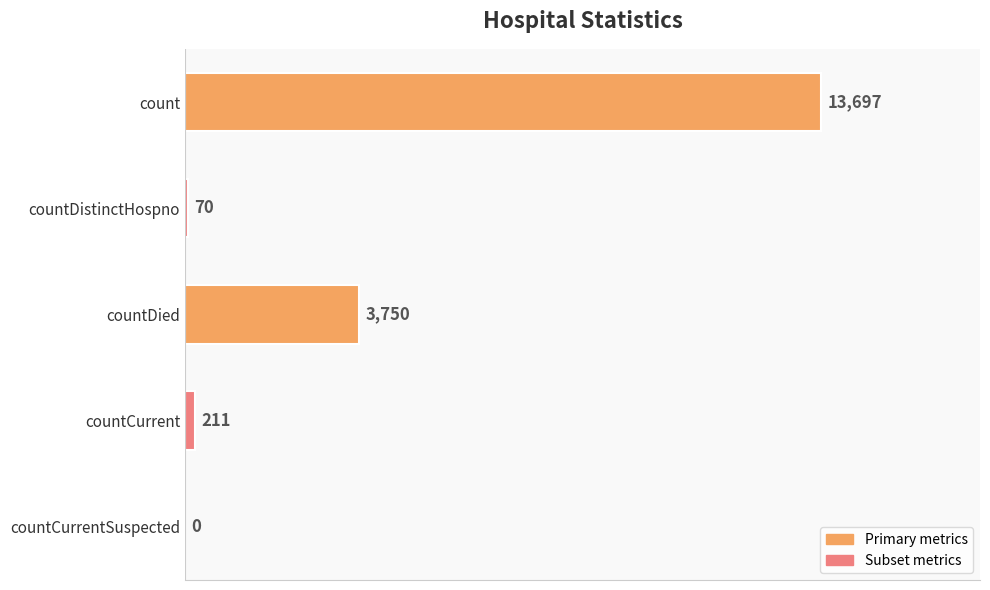

What is the change in value from countDistinctHospno to countCurrentSuspected?

-70